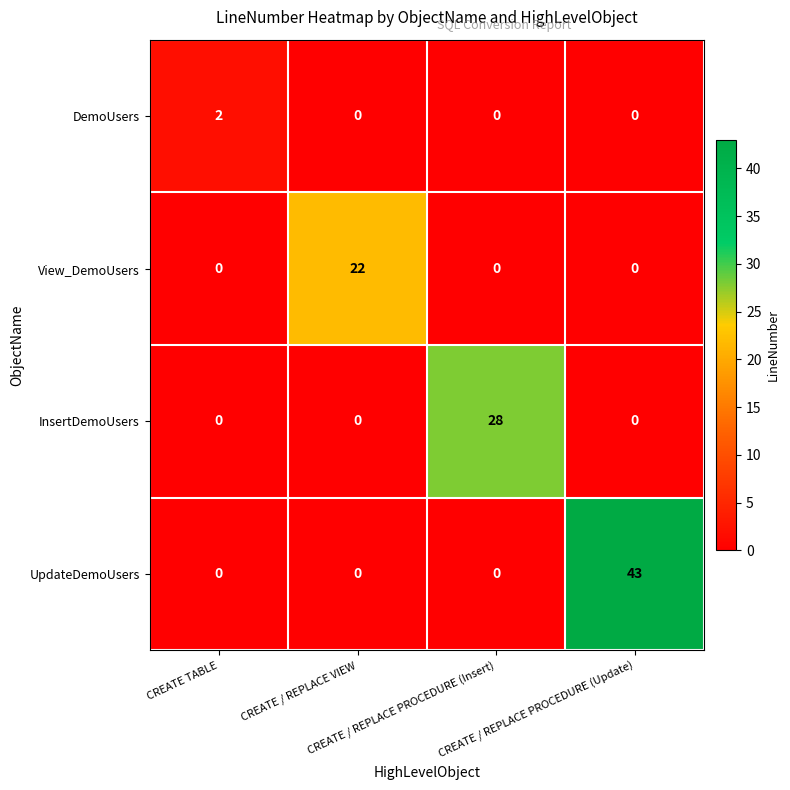

What is the average value of the View_DemoUsers series?

6